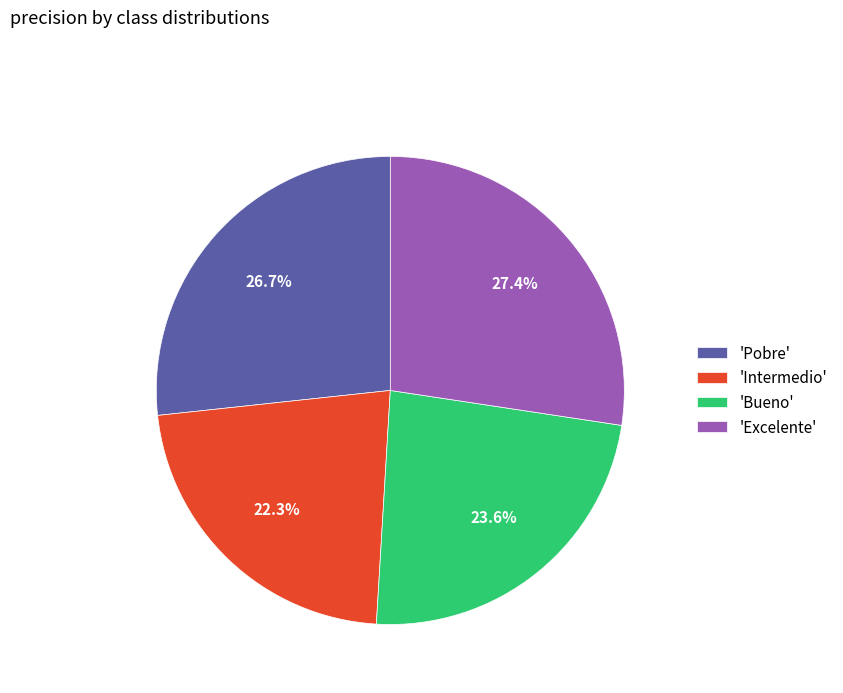

Is there any slice that represents more than half of the pie?

No